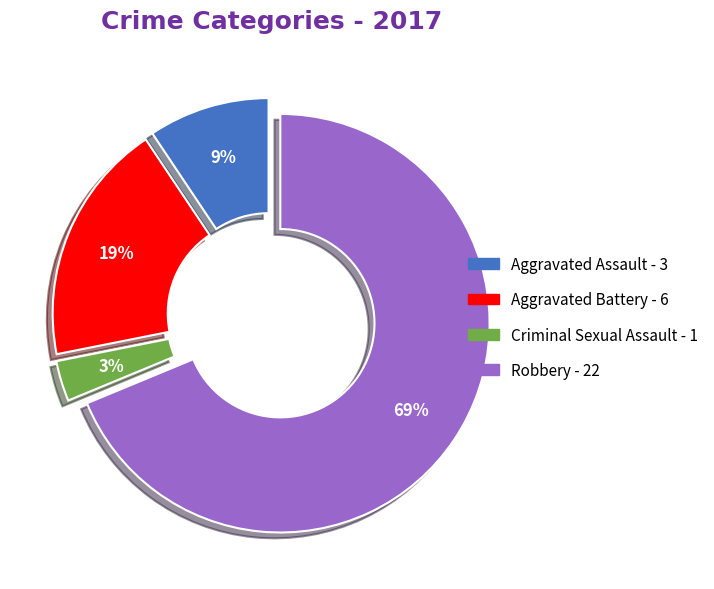

What percentage is the Robbery slice, to the nearest percent?

69%